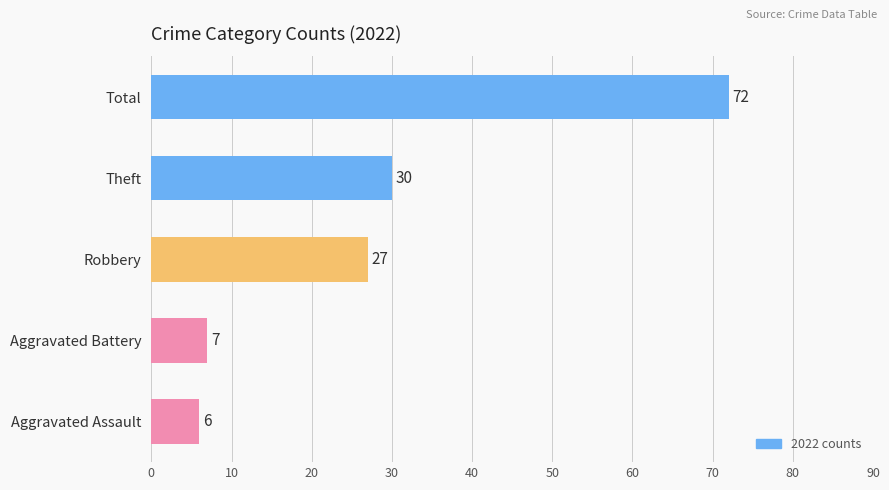

What is the change in value from Theft to Total?

+42